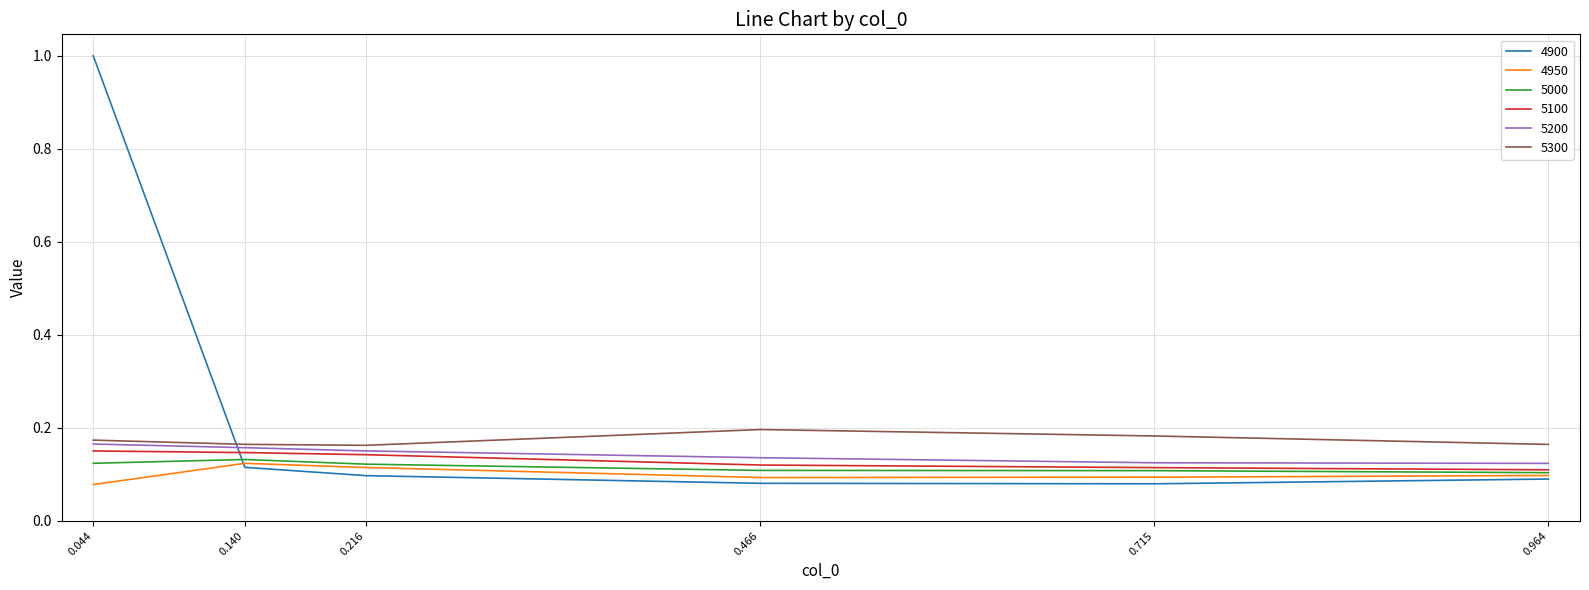

At which category is the sum across all series the highest?

0.044